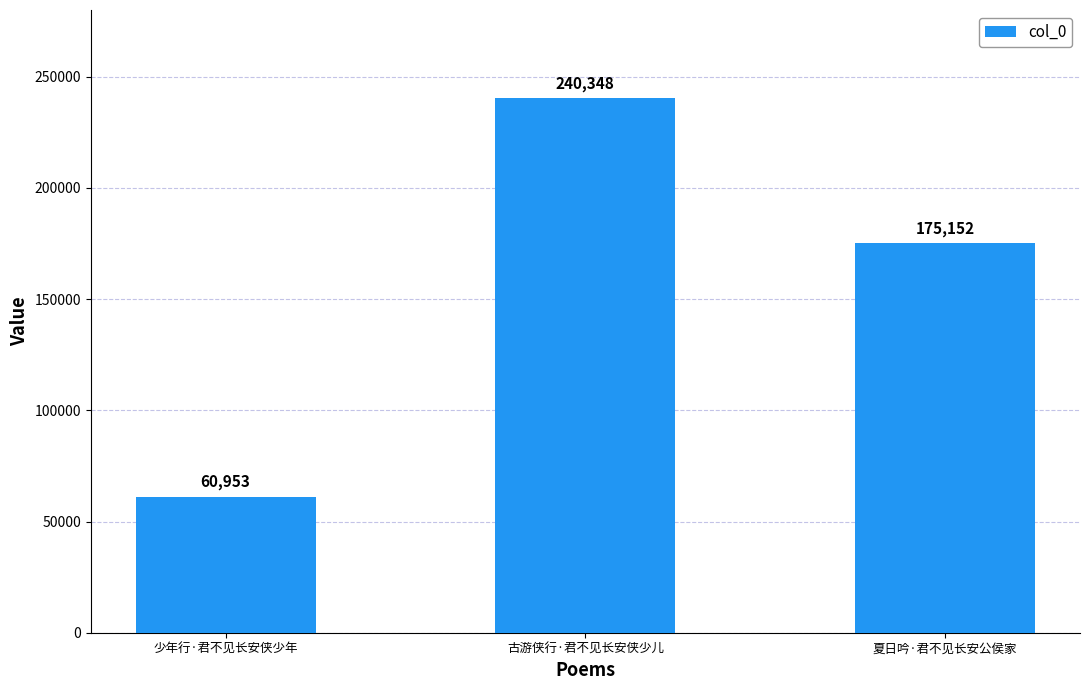

Reading left to right, extract all data points from this chart.

少年行·君不见长安侠少年=60953	古游侠行·君不见长安侠少儿=240348	夏日吟·君不见长安公侯家=175152